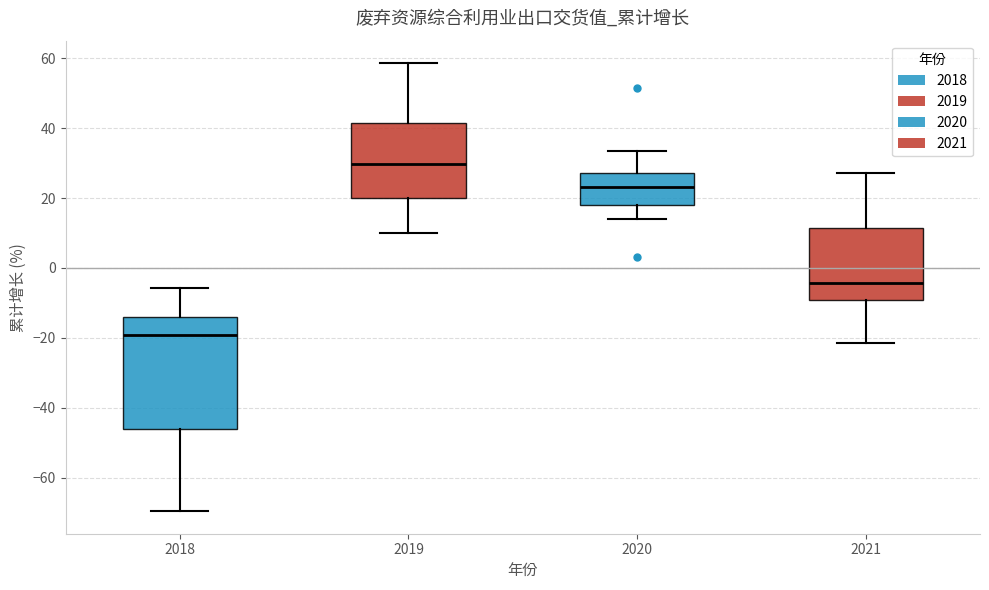

Where does the lower whisker of the box at x = 2021 end on the y-axis? The values are not printed on the chart, so give them approximately, as read against the axis.

-22